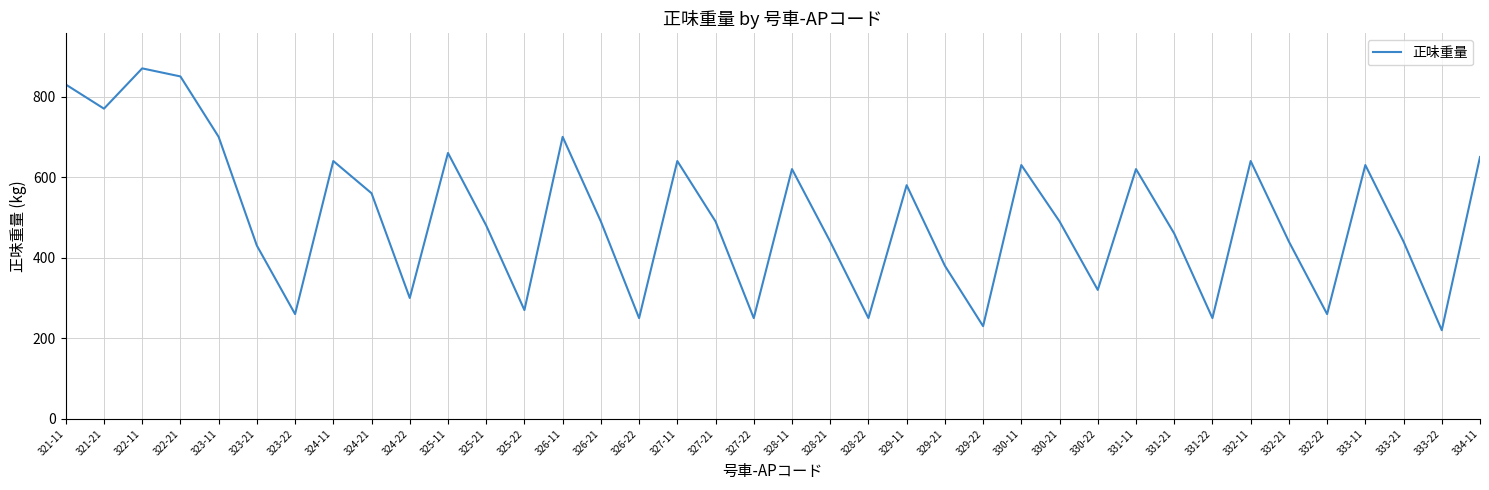

Reading left to right, extract all data points from this chart.

321-11=830	321-21=770	322-11=870	322-21=850	323-11=700	323-21=430	323-22=260	324-11=640	324-21=560	324-22=300	325-11=660	325-21=480	325-22=270	326-11=700	326-21=490	326-22=250	327-11=640	327-21=490	327-22=250	328-11=620	328-21=440	328-22=250	329-11=580	329-21=380	329-22=230	330-11=630	330-21=490	330-22=320	331-11=620	331-21=460	331-22=250	332-11=640	332-21=440	332-22=260	333-11=630	333-21=440	333-22=220	334-11=650